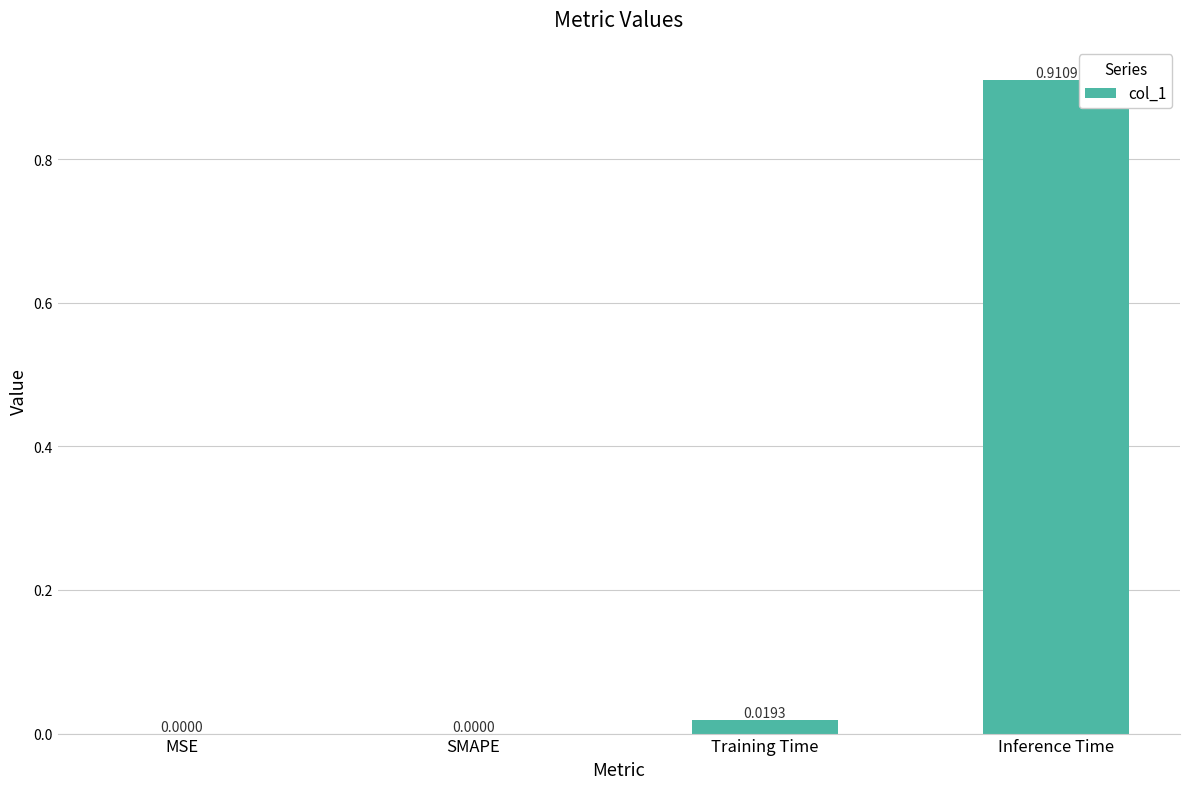

Which category has the highest value across all series?

Inference Time